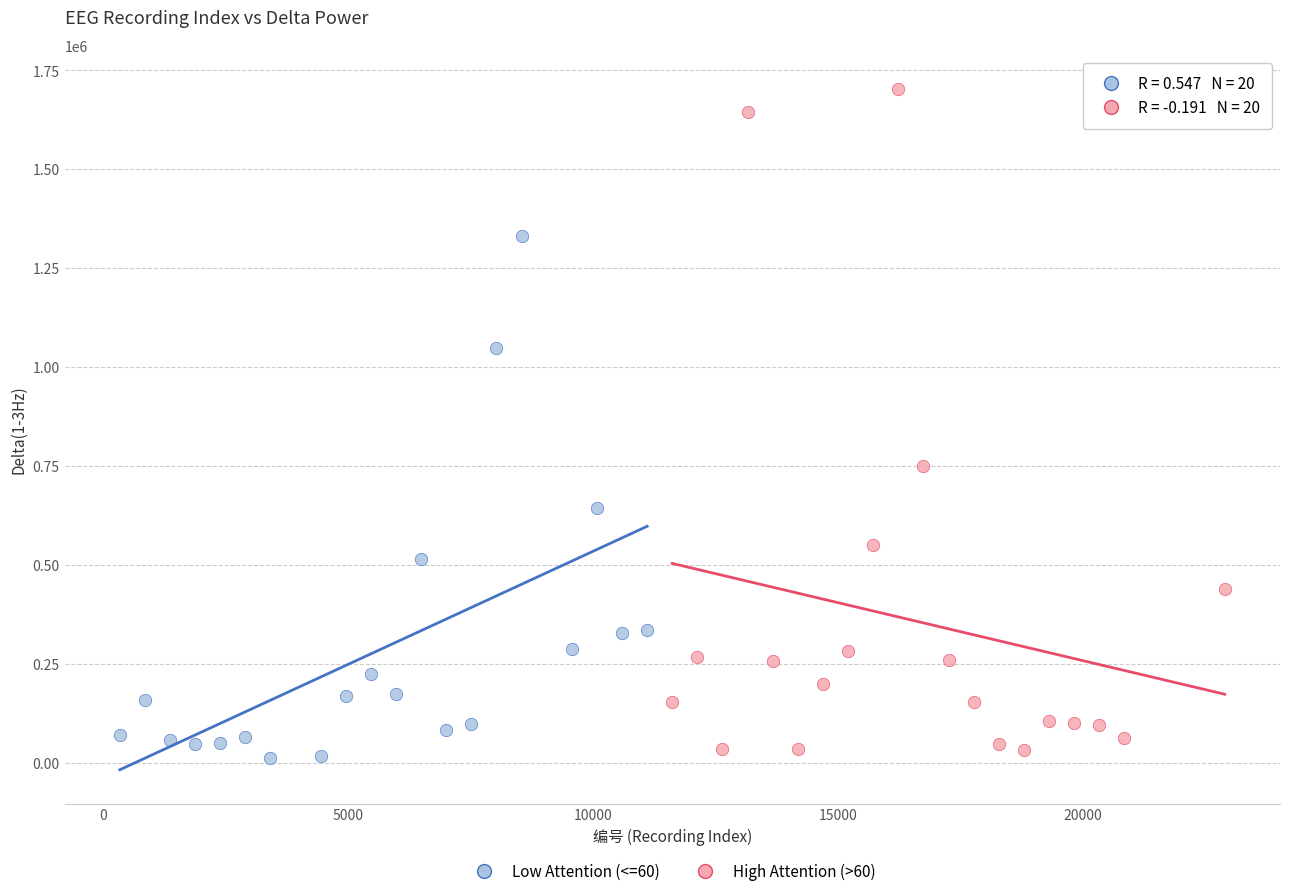

What are all the series names shown in the legend?

Low Attention (<=60), High Attention (>60)